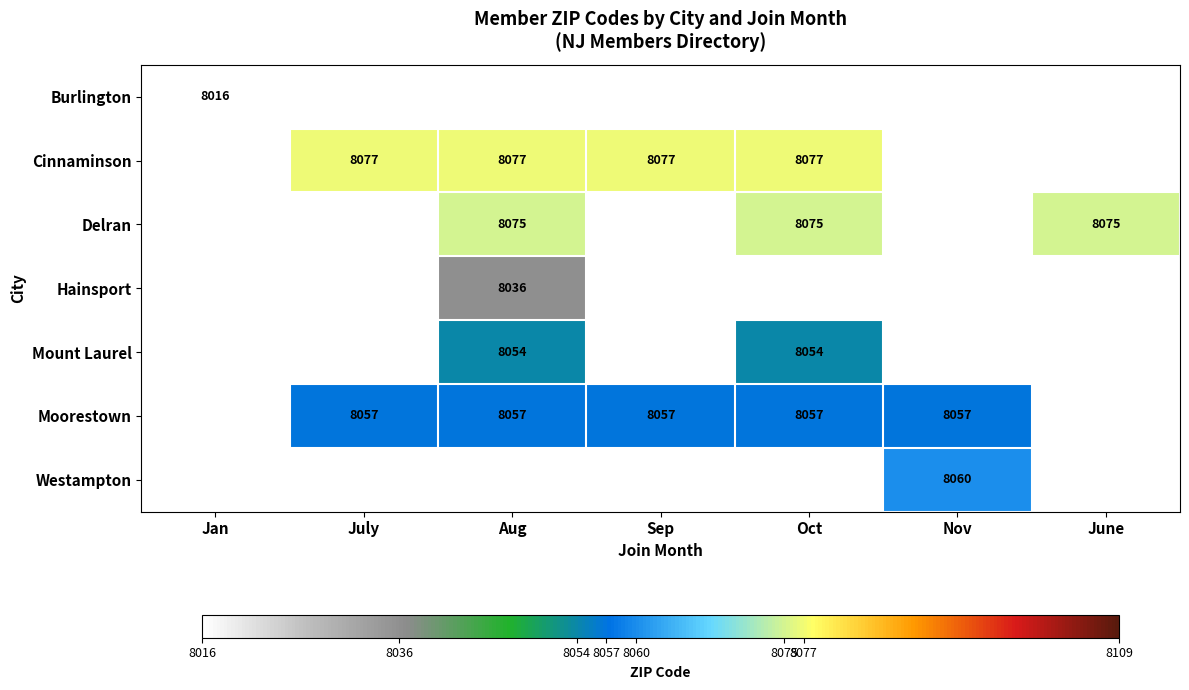

The Moorestown series shows 4174 at Nov. True or false?

False